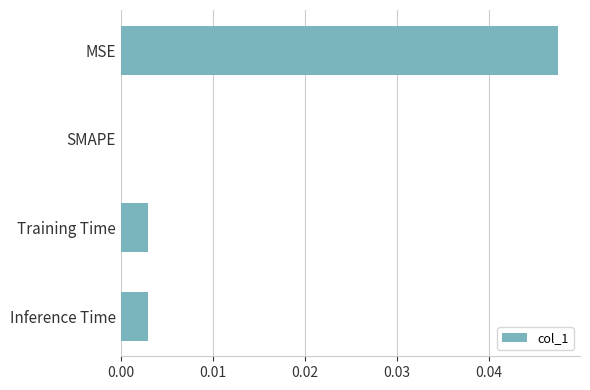

The chart shows a value of 0.0 at MSE. True or false?

True